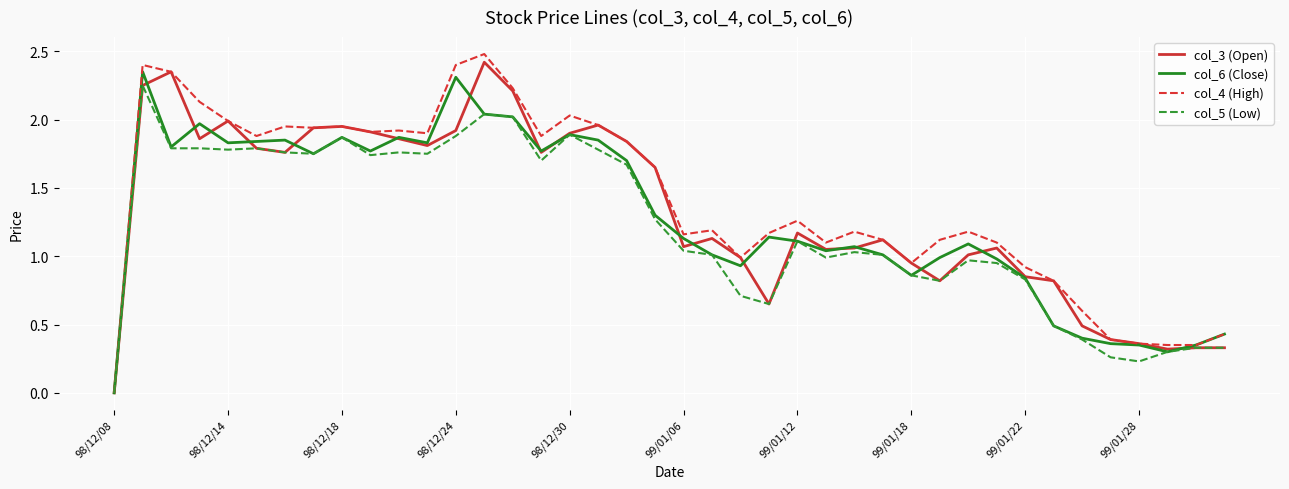

What is the maximum value shown in the chart?

2.5